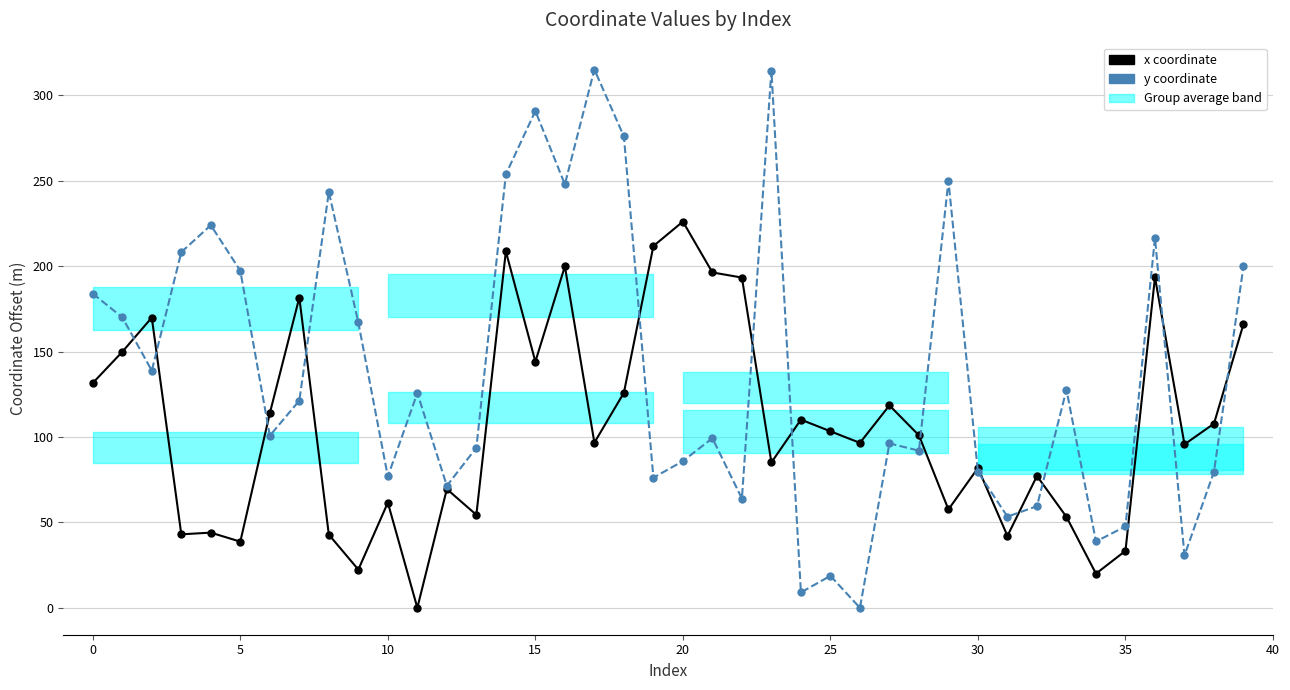

Does the chart have visible grid lines?

Yes